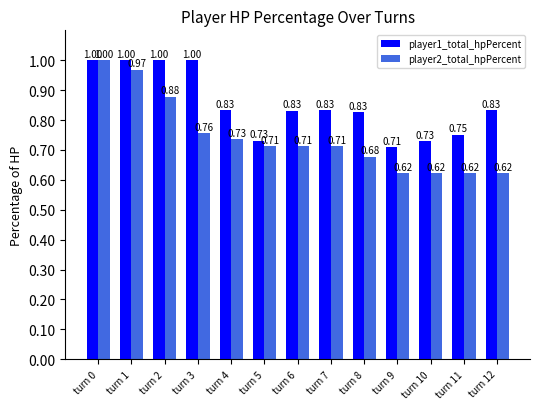

Which series changed the most between turn 7 and turn 9?

player1_total_hpPercent